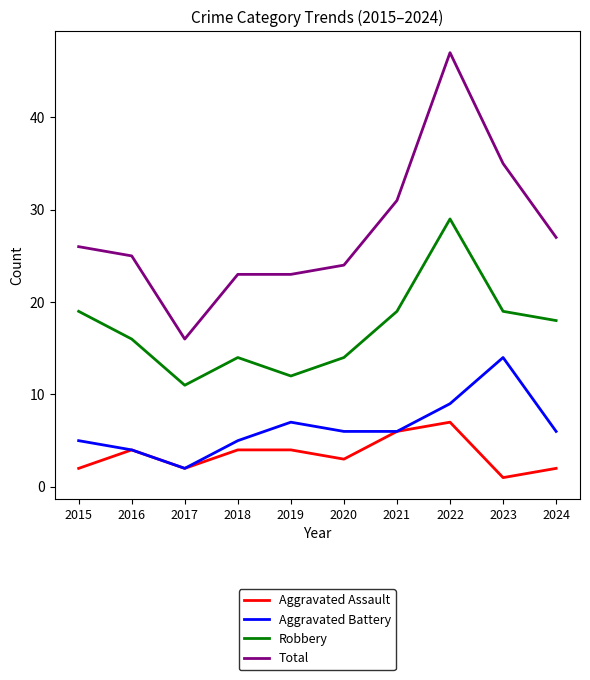

At which category does the chart reach its peak across all series?

2022